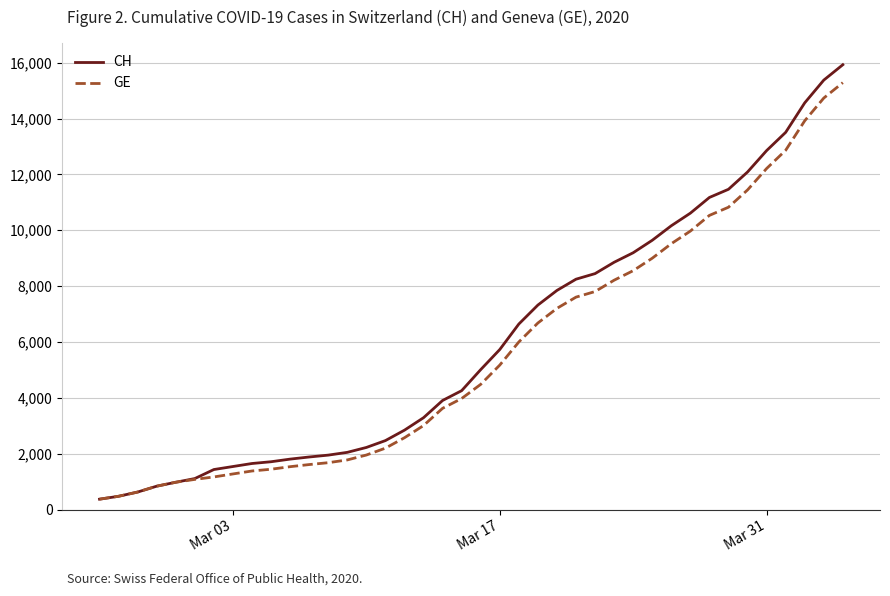

At how many categories does at least one series exceed 3550?

22